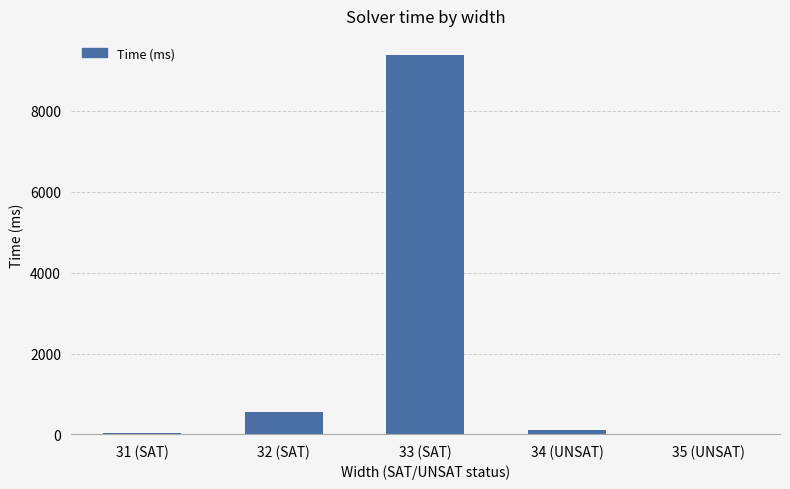

Which label corresponds to the largest value in the chart?

33 (SAT)